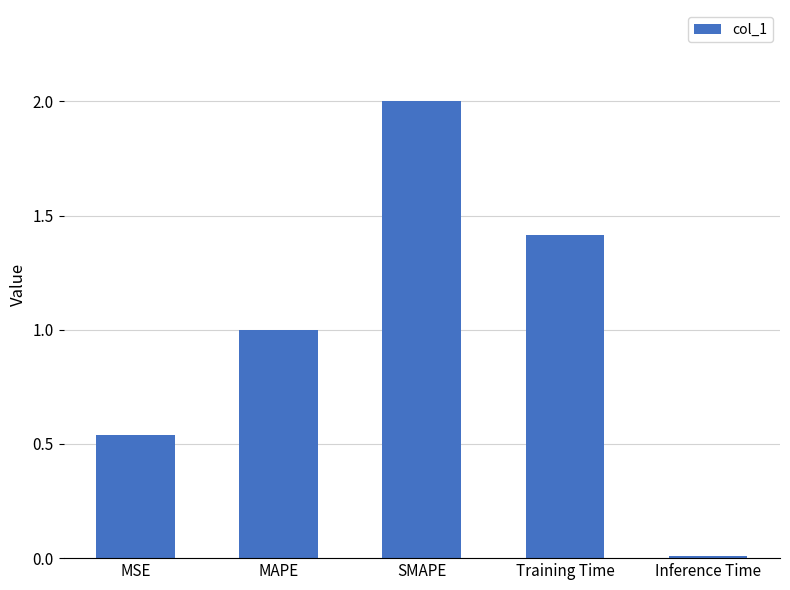

The value at Inference Time is 0.0. True or false?

True